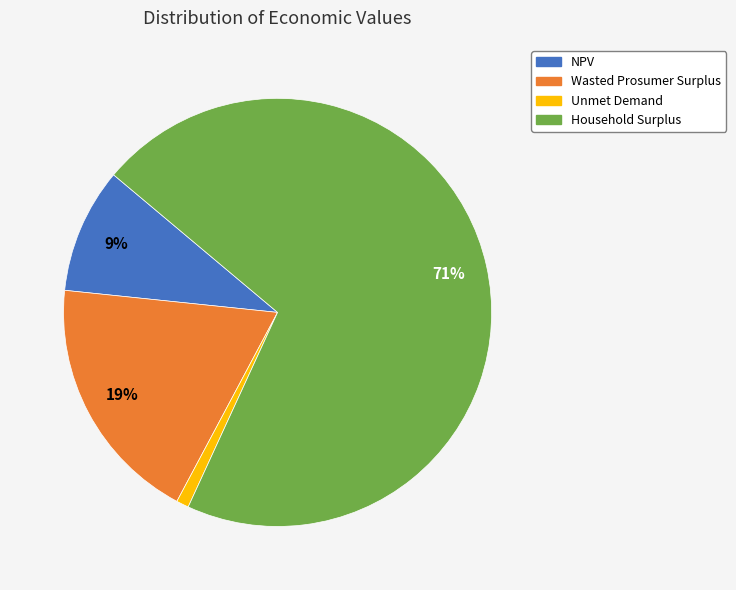

Which category has the biggest portion of the pie?

Household Surplus